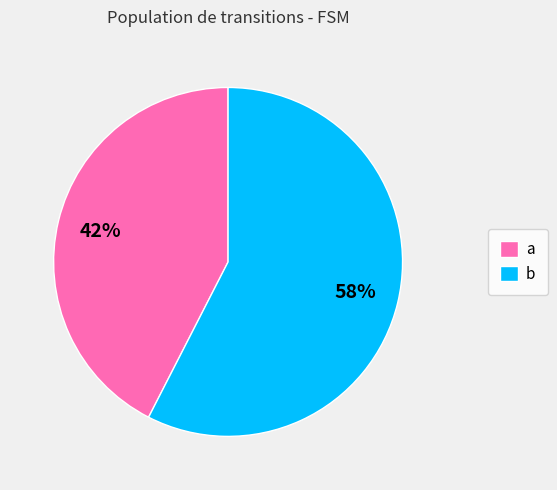

The a slice represents 42% of the pie. True or false?

True